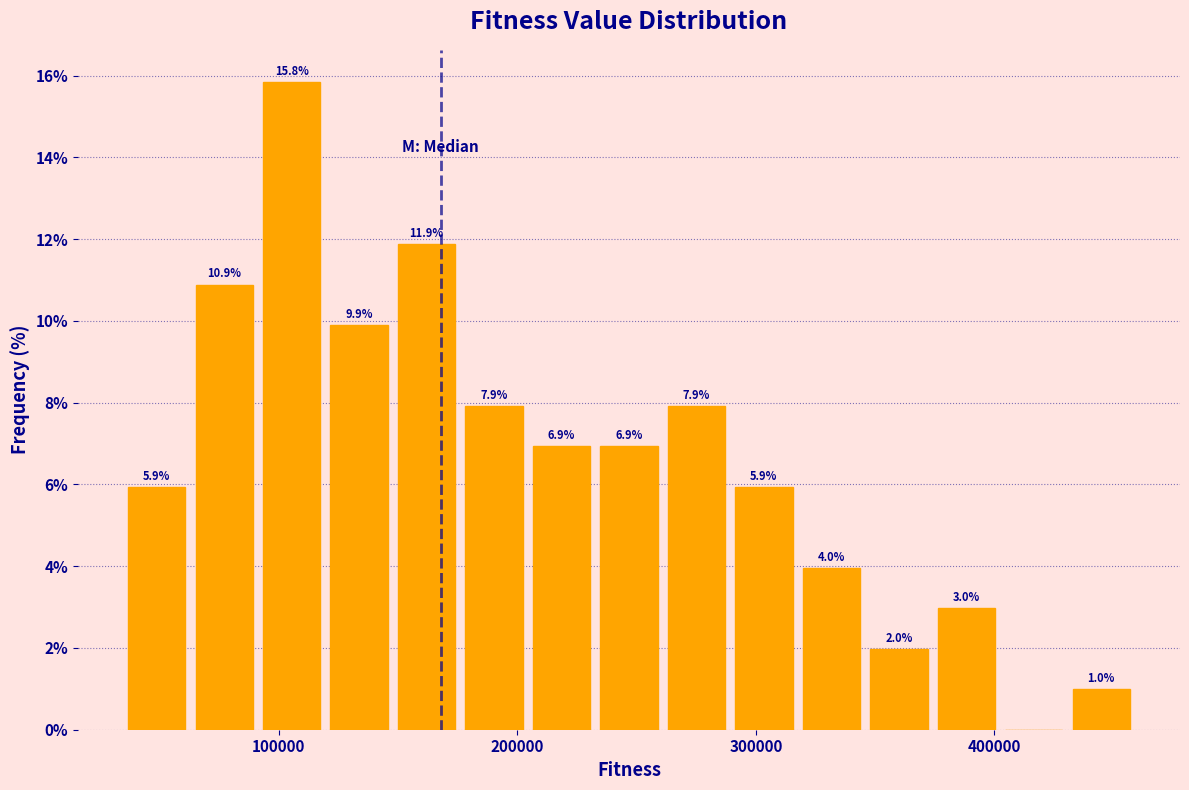

Around what value on the x-axis is the tallest bar? Give the approximate position of its centre, as read against the axis.

110000